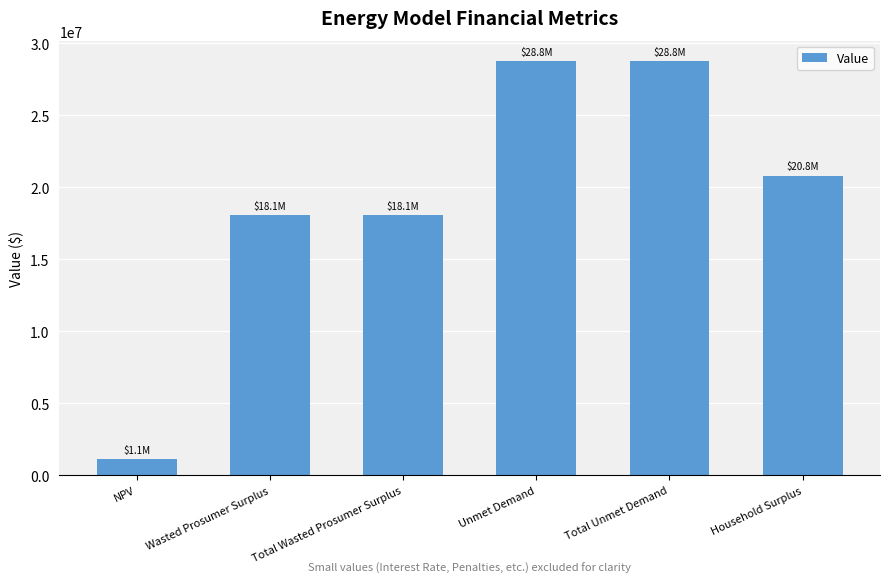

Does the chart contain stacked bars?

No